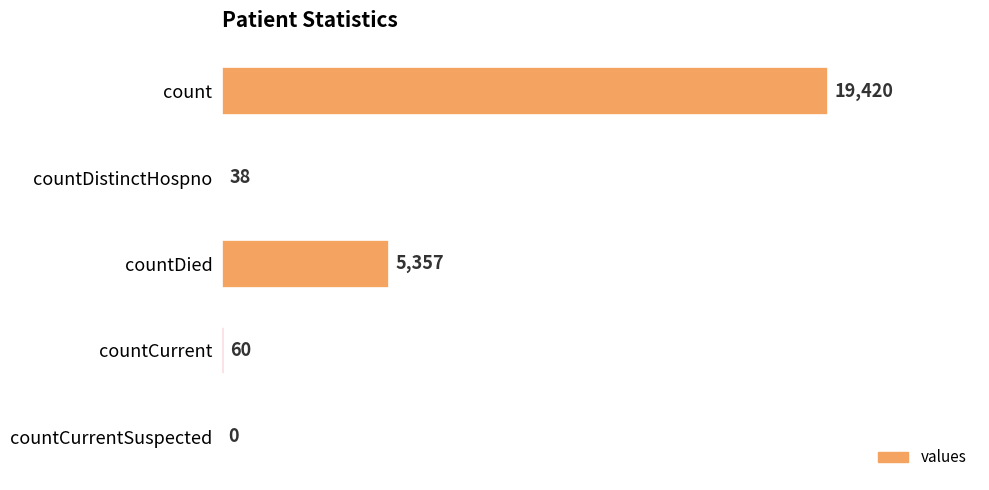

How many series are shown in this chart?

1